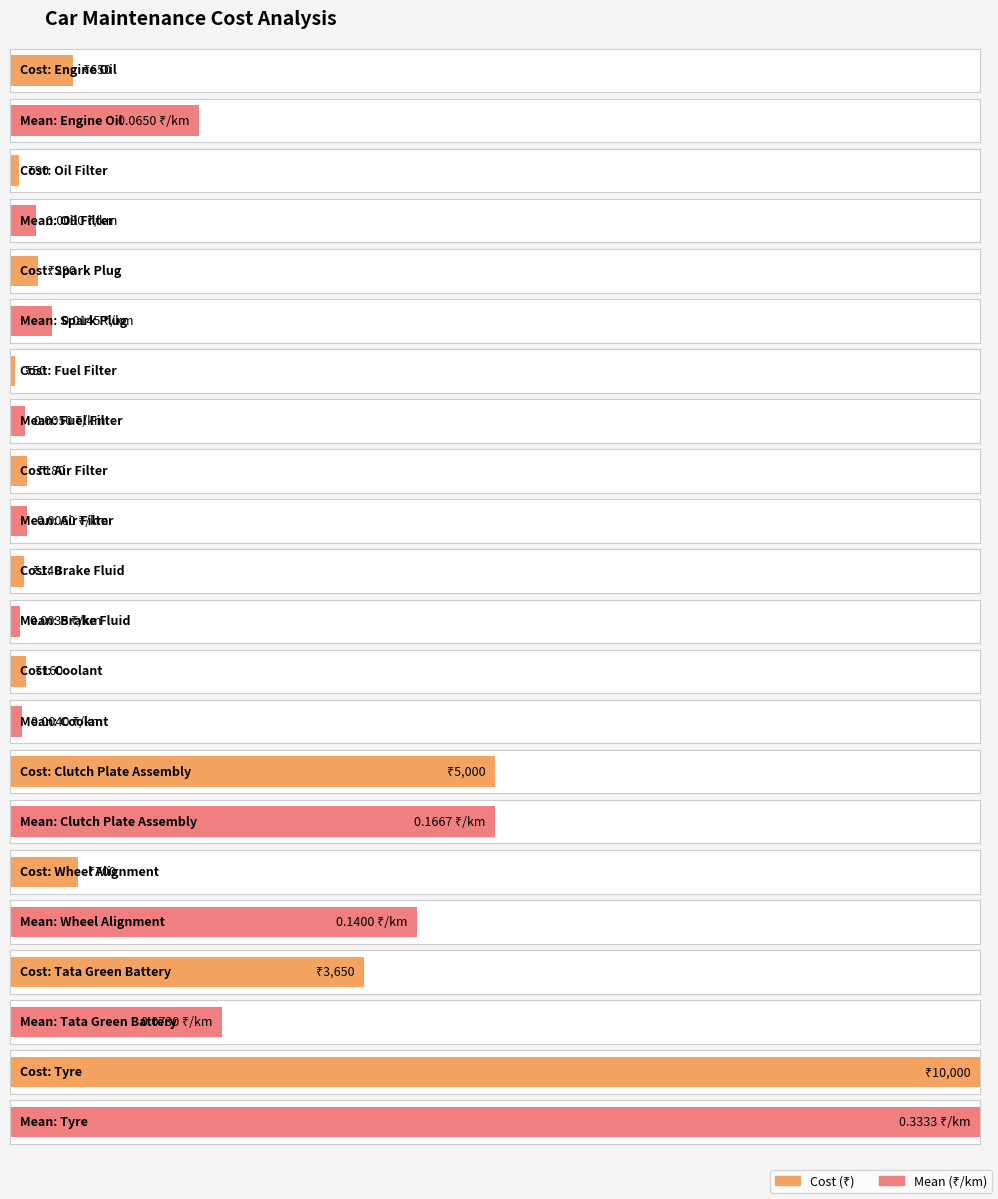

Which category has the highest value in the Mean series?

Tyre